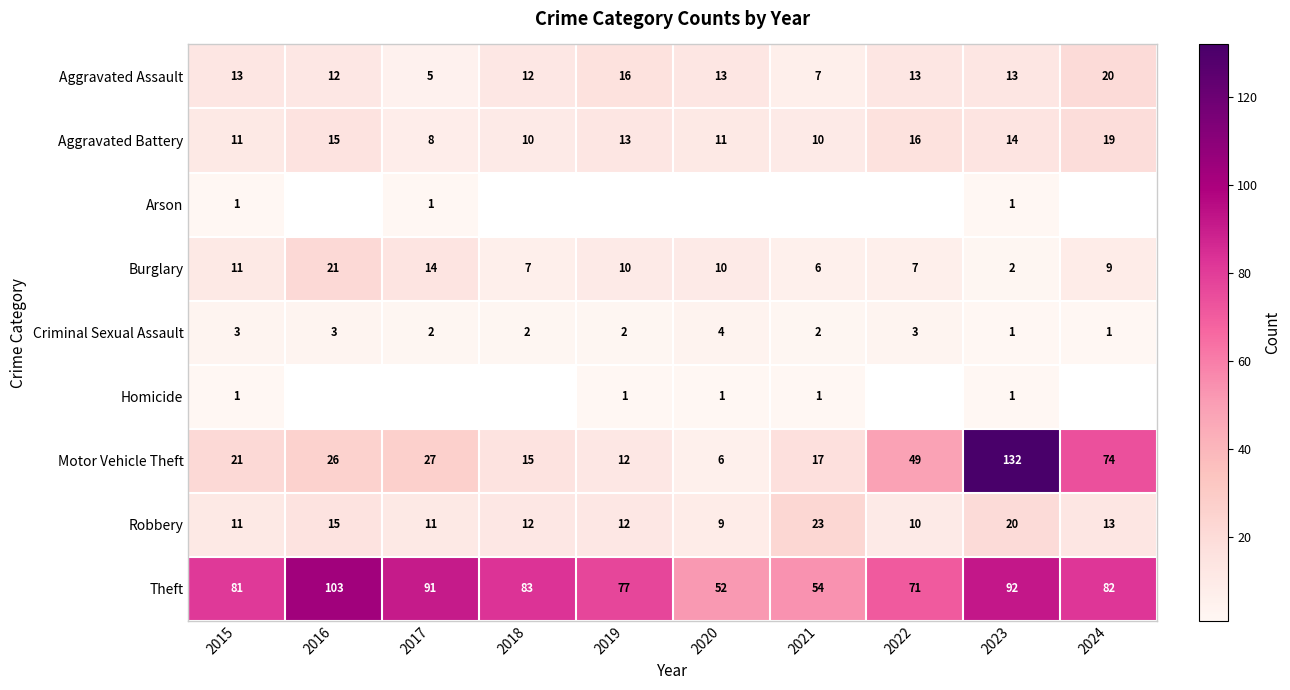

What is the difference between the highest and lowest values at 2015?

80